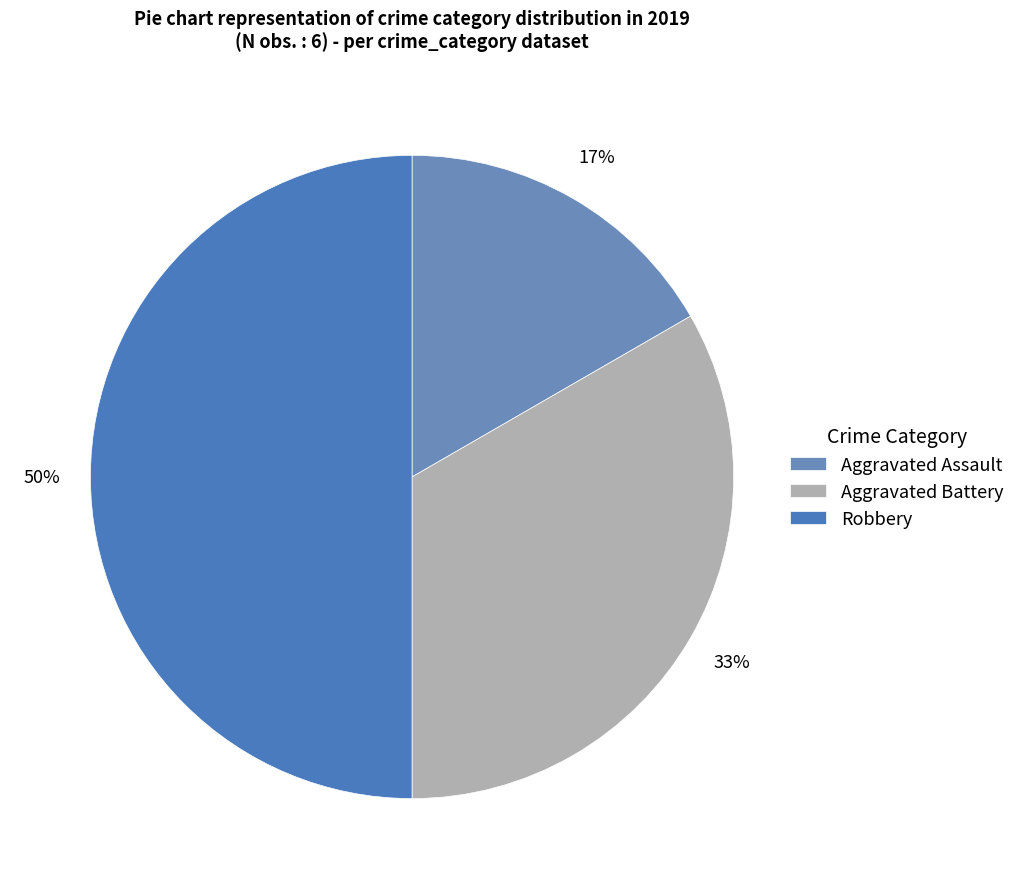

Count the number of slices in the pie.

3